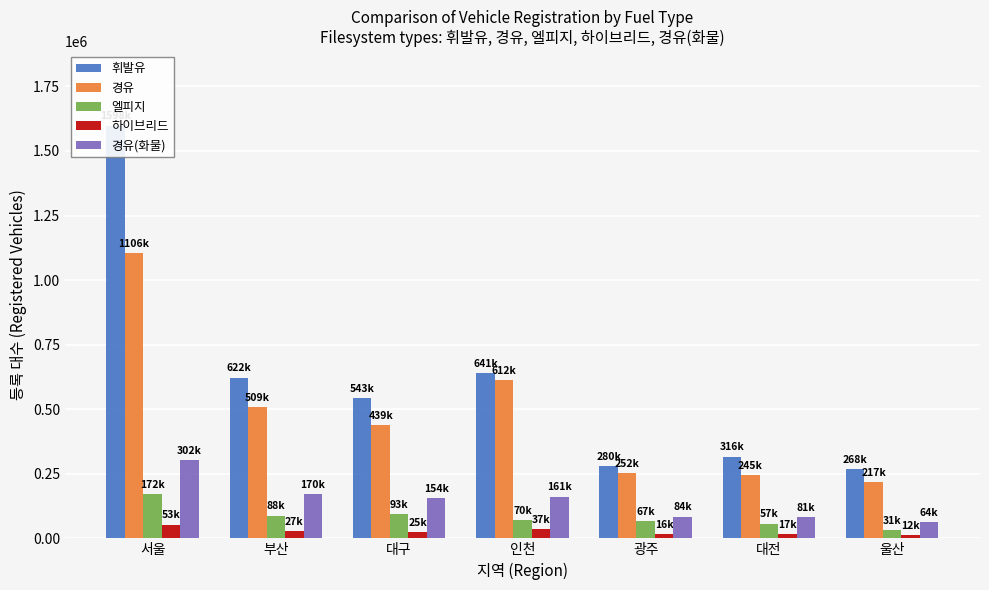

Which category has the highest value in the 엘피지 series?

서울